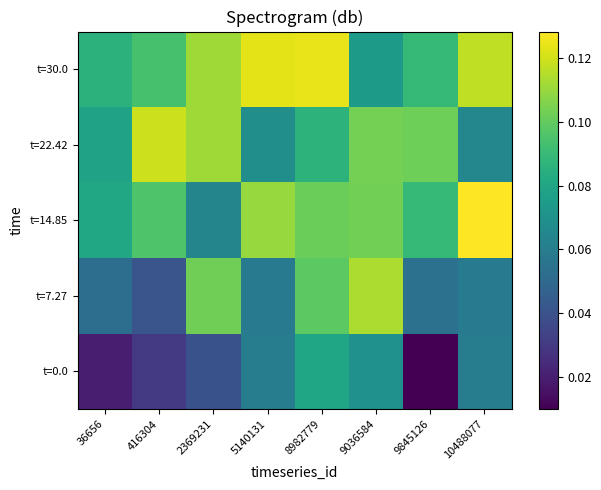

Reading right to left, what are all the values shown in this chart?

t=0.0: 10488077=0.1	9845126=0.0	9036584=0.1	8982779=0.1	5140131=0.1	2369231=0.0	416304=0.0	36656=0.0
t=7.27: 10488077=0.1	9845126=0.1	9036584=0.1	8982779=0.1	5140131=0.1	2369231=0.1	416304=0.0	36656=0.1
t=14.85: 10488077=0.1	9845126=0.1	9036584=0.1	8982779=0.1	5140131=0.1	2369231=0.1	416304=0.1	36656=0.1
t=22.42: 10488077=0.1	9845126=0.1	9036584=0.1	8982779=0.1	5140131=0.1	2369231=0.1	416304=0.1	36656=0.1
t=30.0: 10488077=0.1	9845126=0.1	9036584=0.1	8982779=0.1	5140131=0.1	2369231=0.1	416304=0.1	36656=0.1